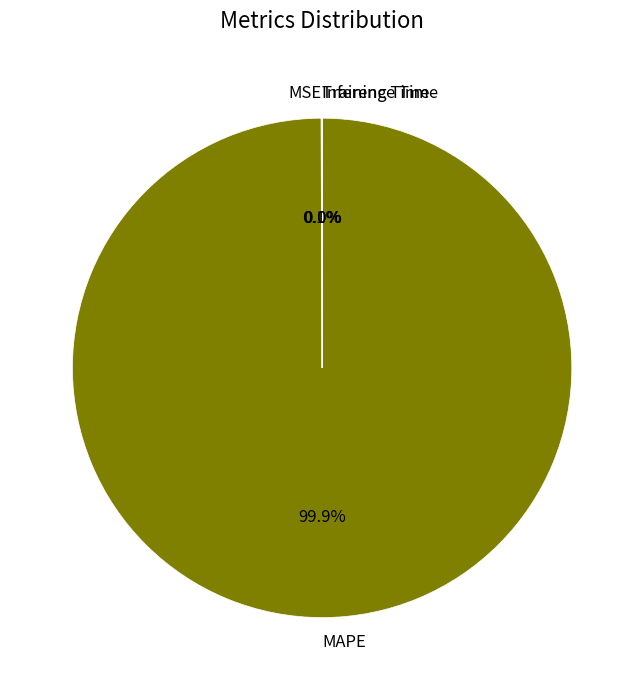

Is there any slice that represents more than half of the pie?

Yes